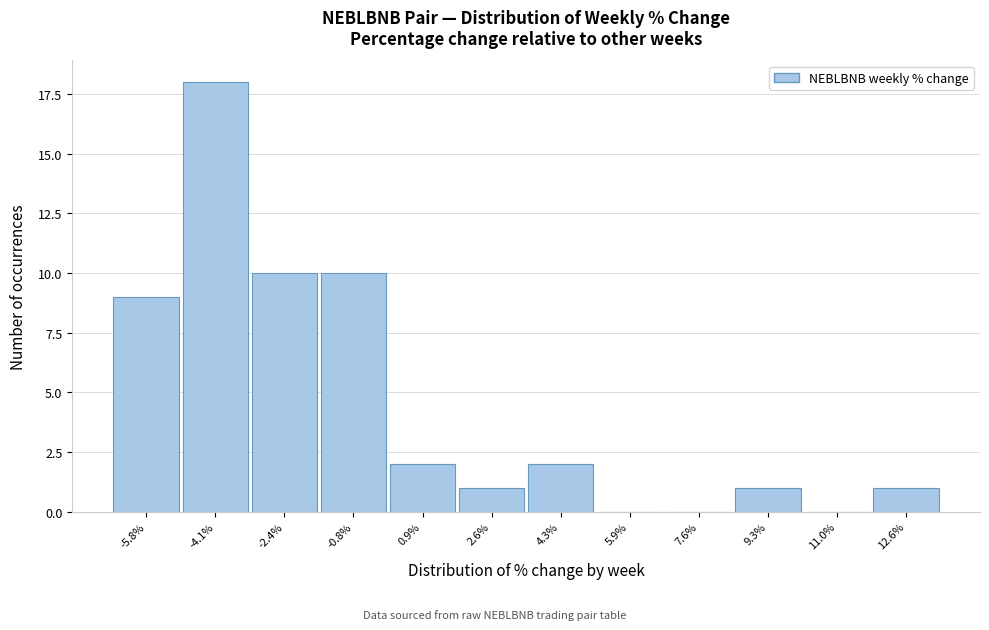

Reading left to right, list all the values displayed in this chart.

-5.8%=9	-4.1%=18	-2.4%=10	-0.8%=10	0.9%=2	2.6%=1	4.3%=2	5.9%=0	7.6%=0	9.3%=1	11.0%=0	12.6%=1